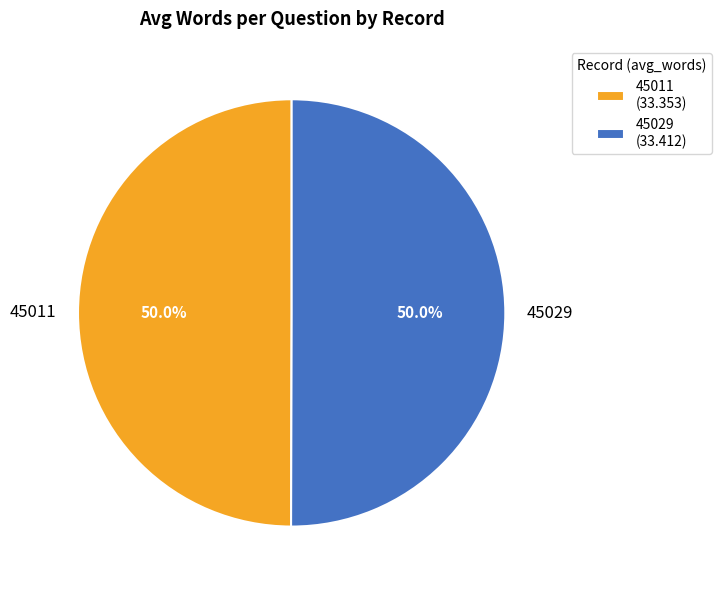

What is the ratio of the value at 45011 to the value at 45029?

1.0